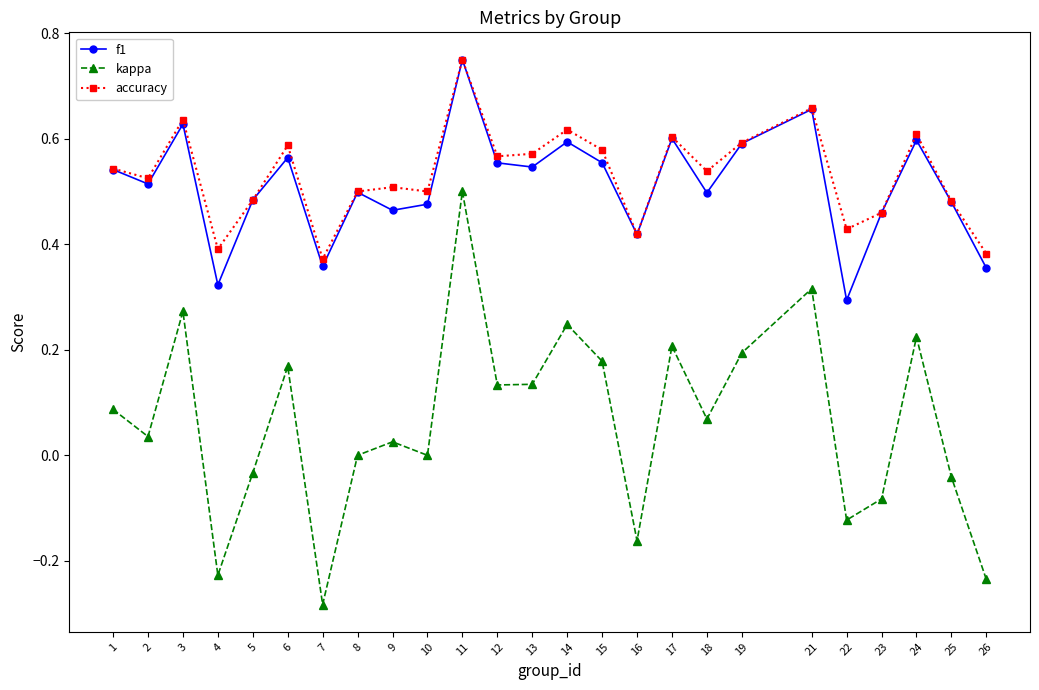

Is it true that accuracy equals 0.5 at 23?

True